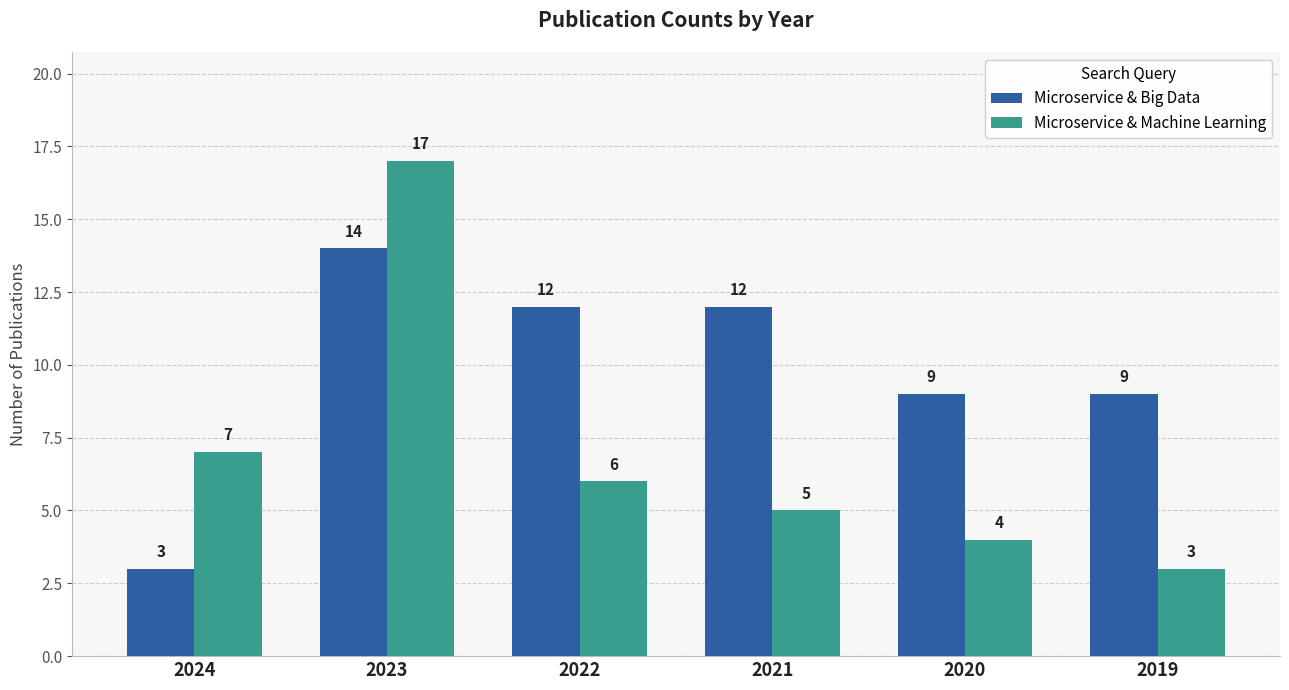

Which series has the widest spread of values?

Microservice & Machine Learning